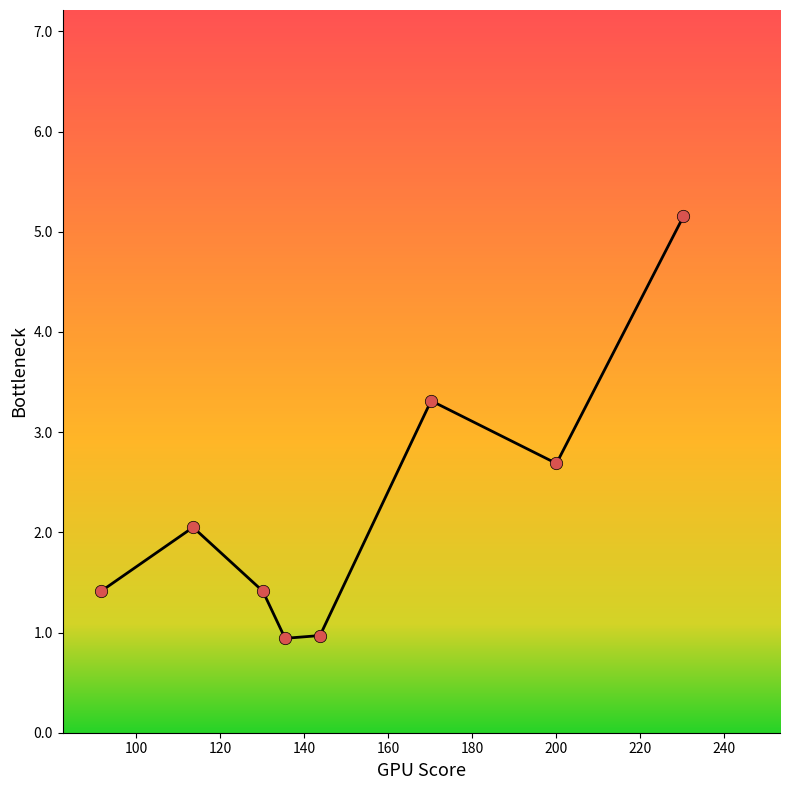

How many interior local peaks (higher than both neighbors) does the data have?

2